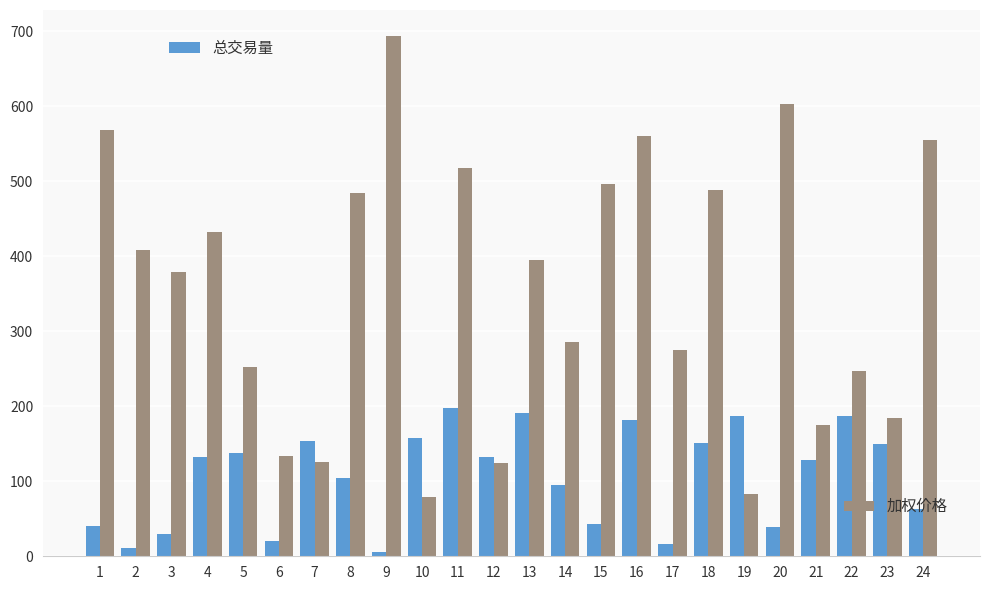

What is the total value across all series at 18?

639.8